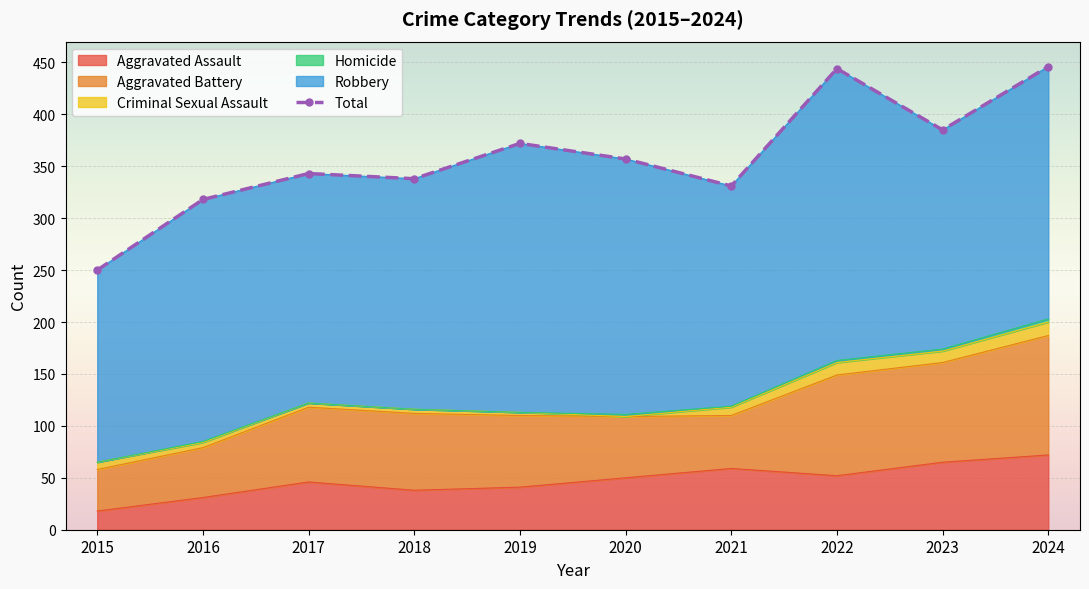

How many data points are less than 357?

5